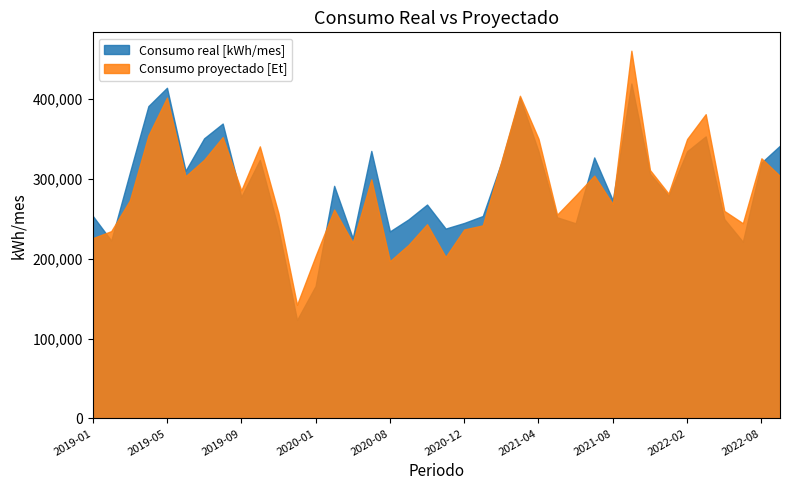

What is the difference between the maximum and minimum values in the Consumo real [kWh/mes] series?

296100.0